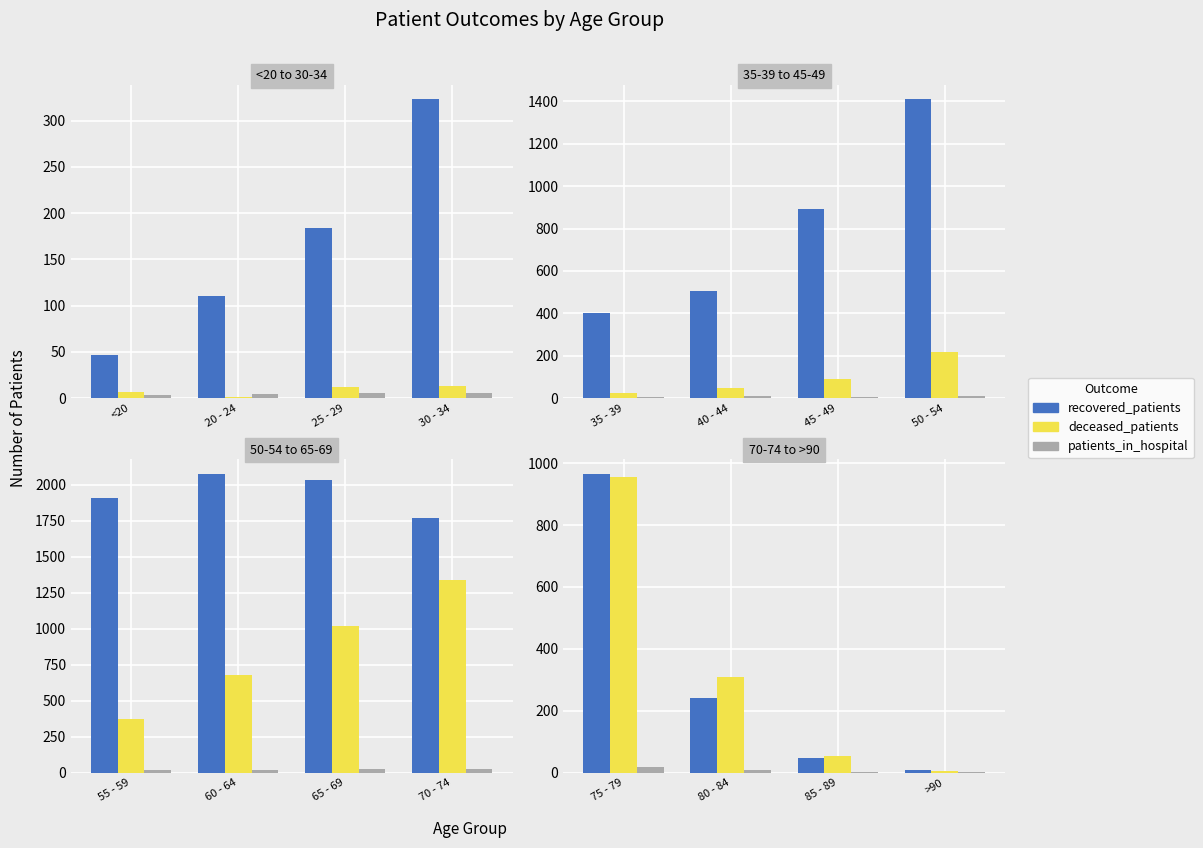

Rank the series by their maximum value, from lowest to highest.

patients_in_hospital, deceased_patients, recovered_patients